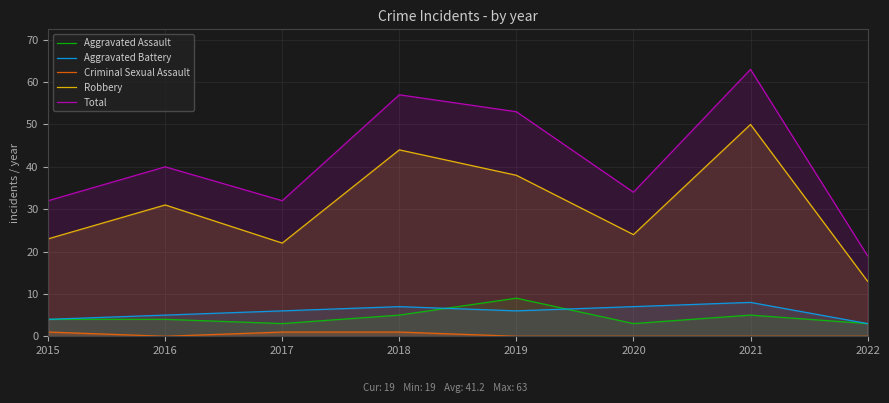

At how many categories does at least one series exceed 20?

7